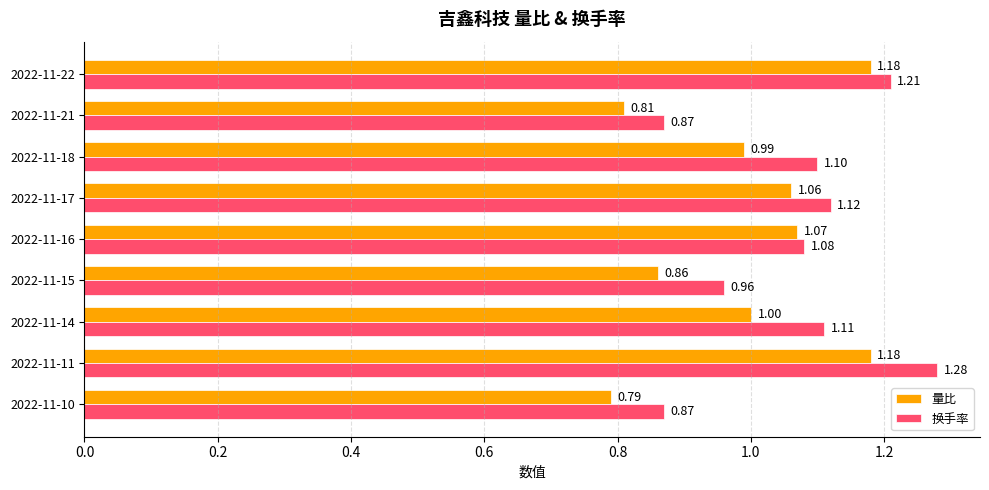

What is the total value across all series at 2022-11-22?

2.4